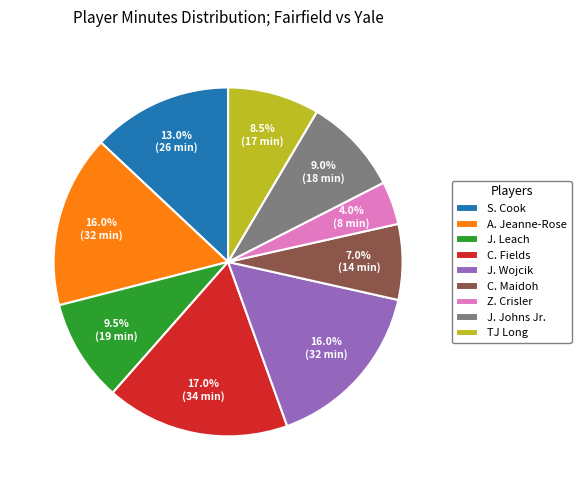

To the nearest percent, what portion does C. Maidoh represent?

7%